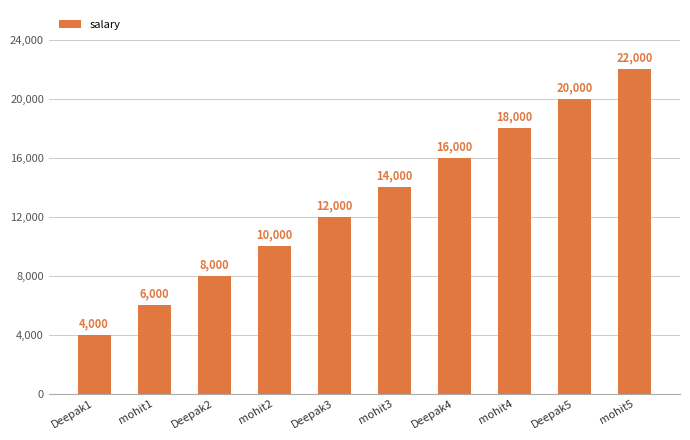

At which category does the chart reach its minimum across all series?

Deepak1